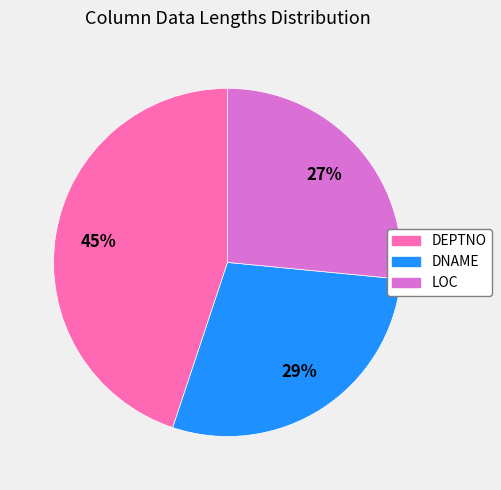

Approximately how many times larger is the value at LOC compared to DNAME?

0.9